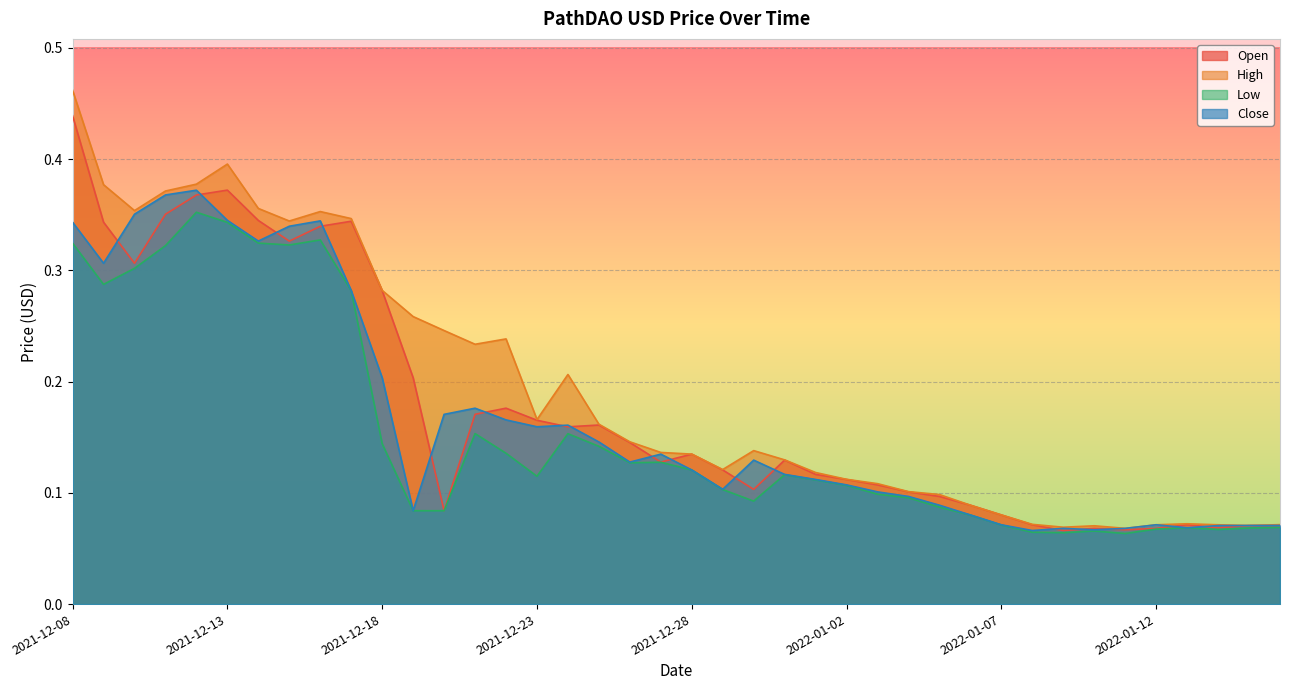

True or false: High has a value of 0.1 at 2022-01-14.

False